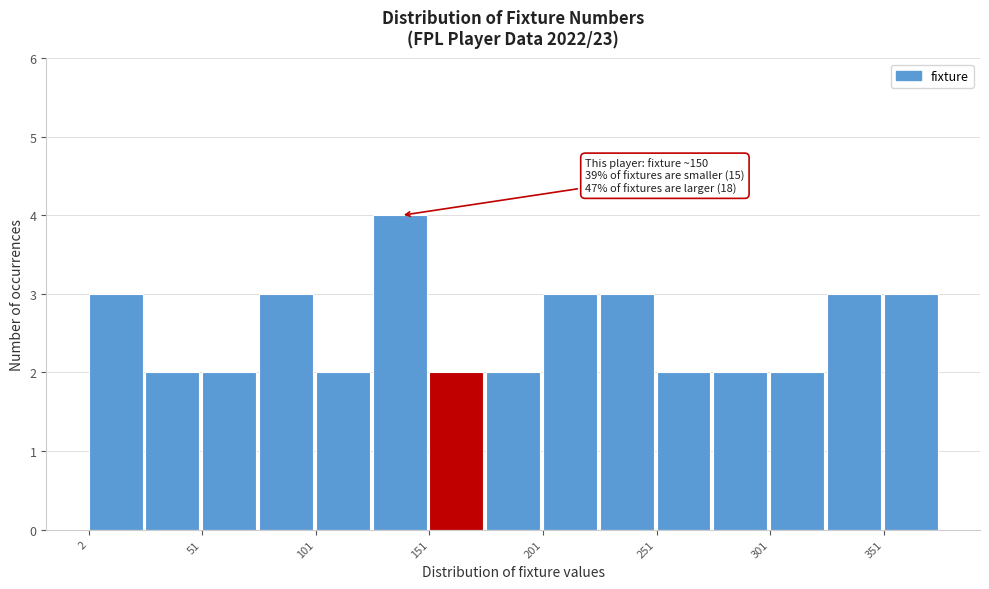

Which range on the x-axis has the tallest bar?

125 to 150